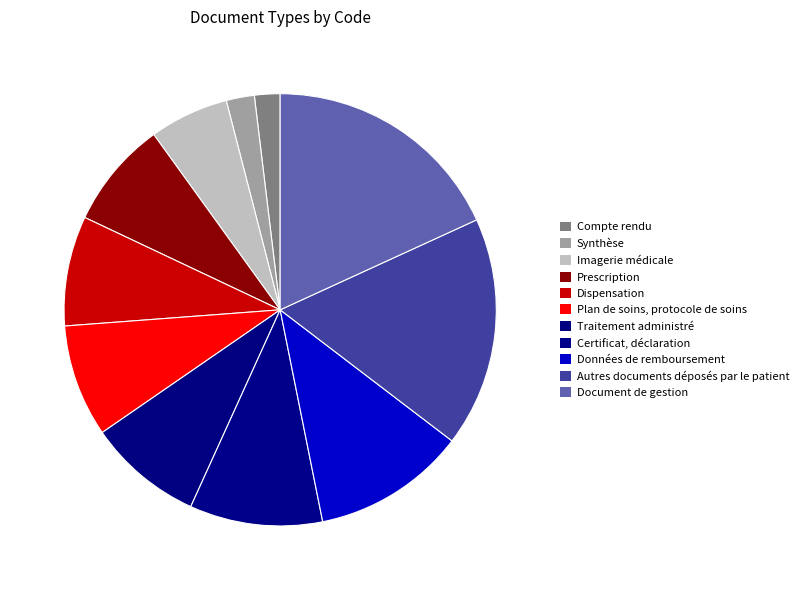

How many slices are in this pie chart?

11